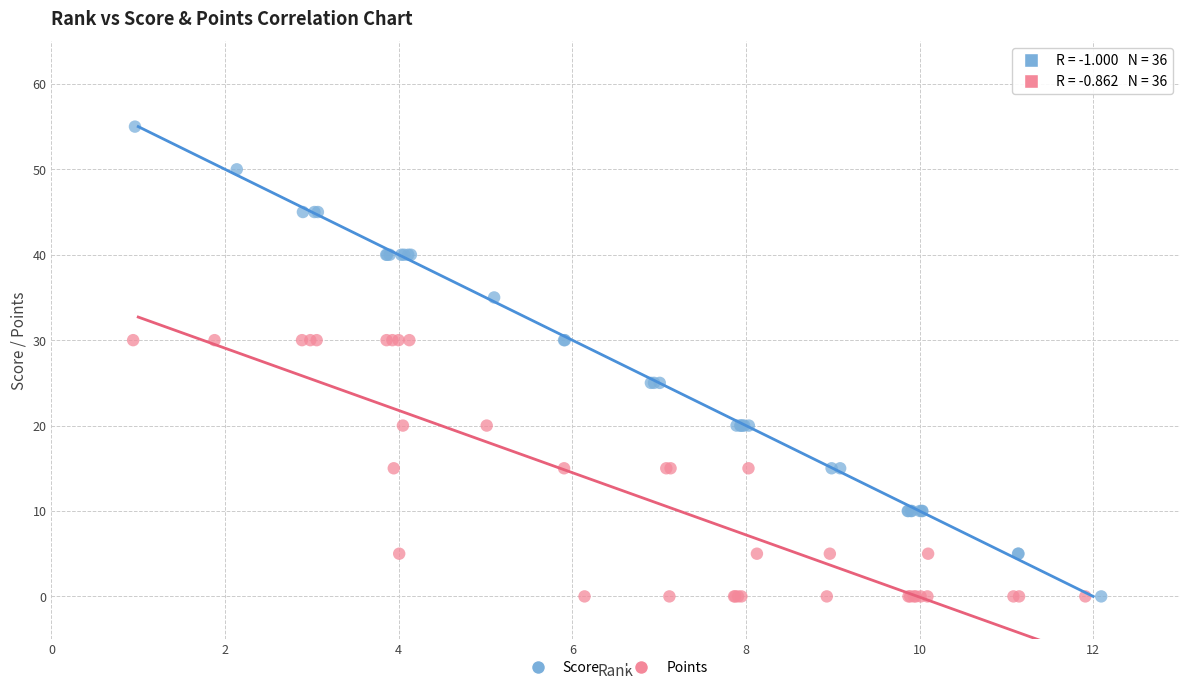

Which series contains the highest Y value?

Score